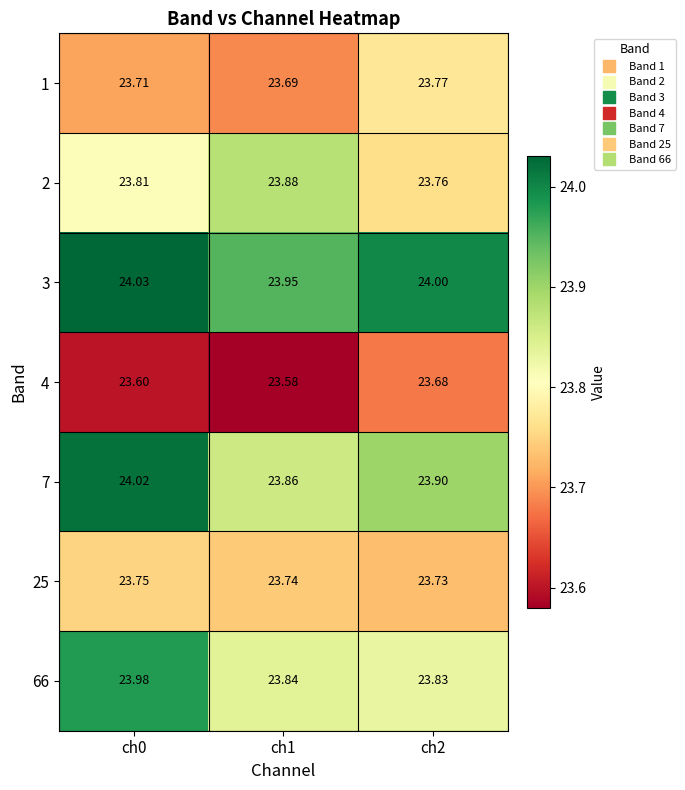

Is the value of 4 at ch0 greater than the value of 3 at ch0?

No